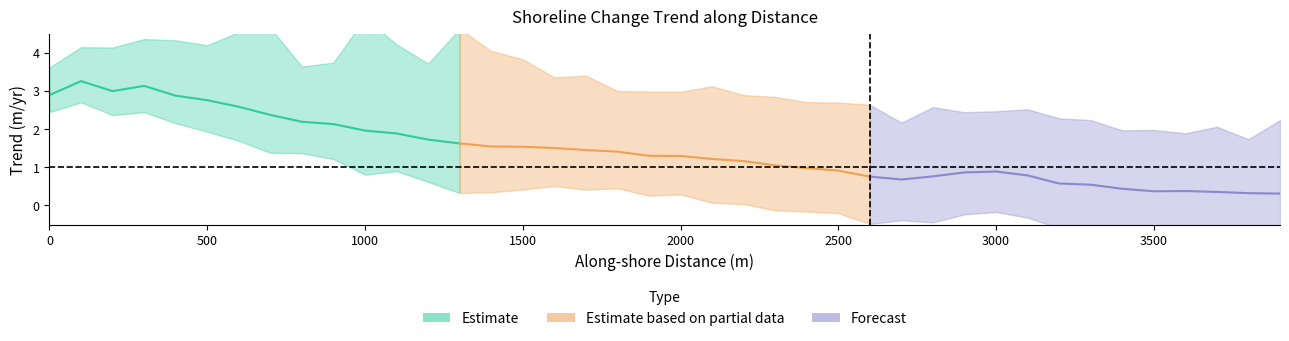

Rank the categories by trend value from lowest to highest.

39, 38, 37, 35, 36, 34, 33, 32, 27, 26, 28, 31, 29, 30, 25, 24, 23, 22, 21, 20, 19, 18, 17, 16, 15, 14, 13, 12, 11, 10, 9, 8, 7, 6, 5, 4, 0, 2, 3, 1